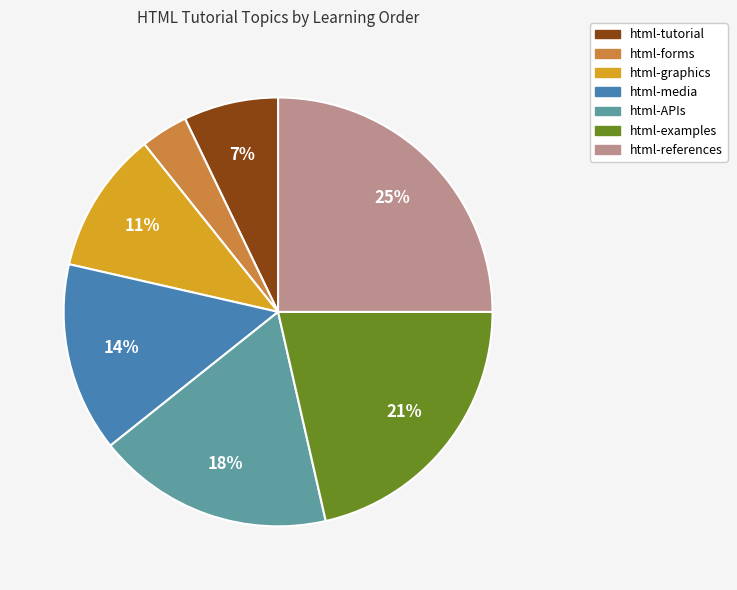

What is the largest slice in the pie chart?

html-references